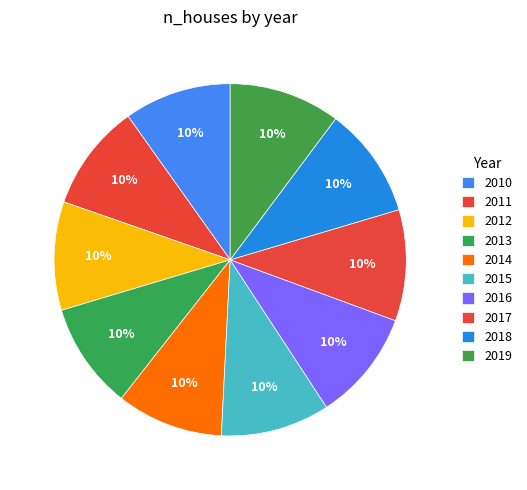

To the nearest percent, what portion does 2015 represent?

10%